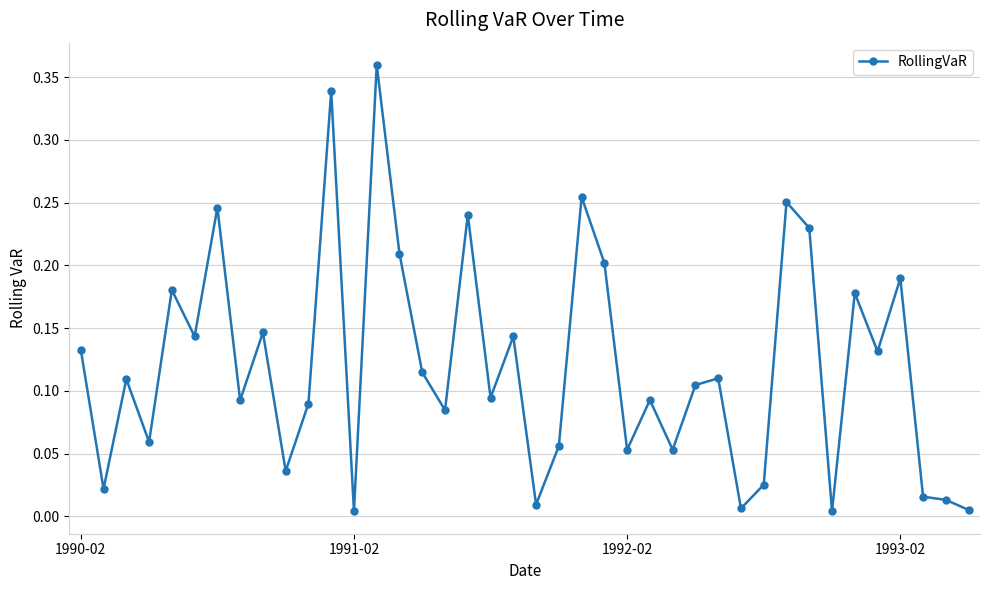

True or false: the data has more than 1 interior local peaks.

True